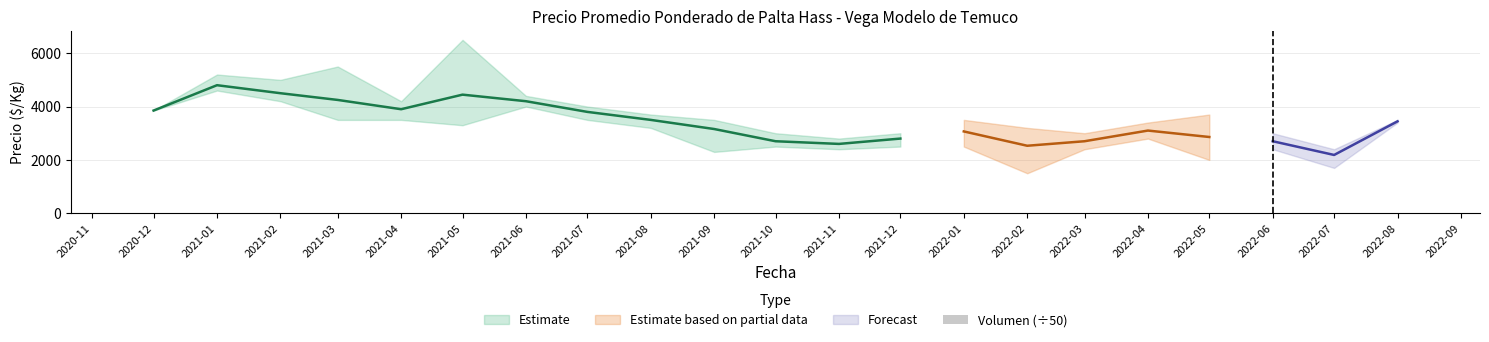

Reading right to left, transcribe all the data shown in this chart.

Precio promedio ponderado: 2022-08=3446	2022-07=2186	2022-06=2700	2022-05=2859	2022-04=3100	2022-03=2700	2022-02=2531	2022-01=3068	2021-12=2800	2021-11=2600	2021-10=2700	2021-09=3158	2021-08=3500	2021-07=3800	2021-06=4200	2021-05=4446	2021-04=3900	2021-03=4248	2021-02=4500	2021-01=4800	2020-12=3850
Precio minimo: 2022-08=3400	2022-07=1700	2022-06=2400	2022-05=2000	2022-04=2800	2022-03=2400	2022-02=1500	2022-01=2500	2021-12=2500	2021-11=2400	2021-10=2500	2021-09=2300	2021-08=3200	2021-07=3500	2021-06=4000	2021-05=3300	2021-04=3500	2021-03=3500	2021-02=4200	2021-01=4600	2020-12=3850
Precio maximo: 2022-08=3500	2022-07=2400	2022-06=3000	2022-05=3700	2022-04=3400	2022-03=3000	2022-02=3200	2022-01=3500	2021-12=3000	2021-11=2800	2021-10=3000	2021-09=3500	2021-08=3700	2021-07=4000	2021-06=4400	2021-05=6500	2021-04=4200	2021-03=5500	2021-02=5000	2021-01=5200	2020-12=3850